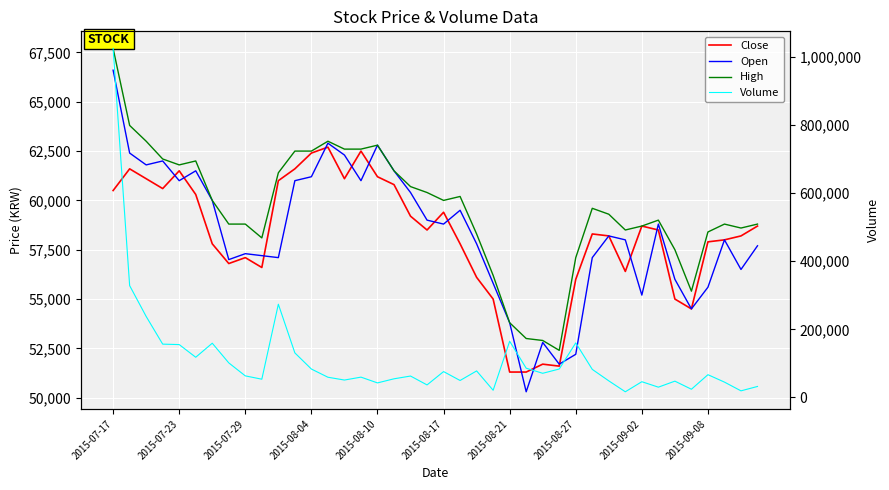

What is the difference between the second highest and second lowest values in the Close series?

11200